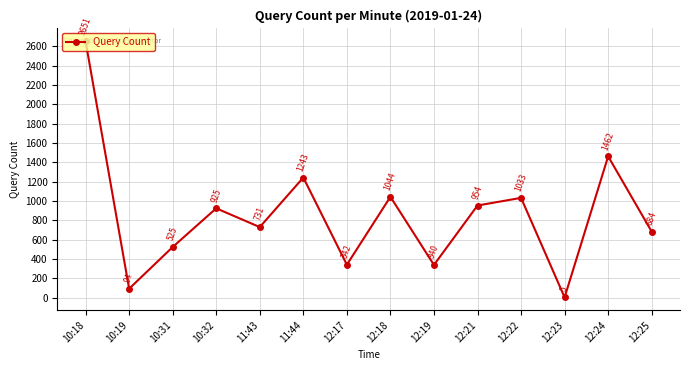

What is the change in value from 11:43 to 12:19?

-391